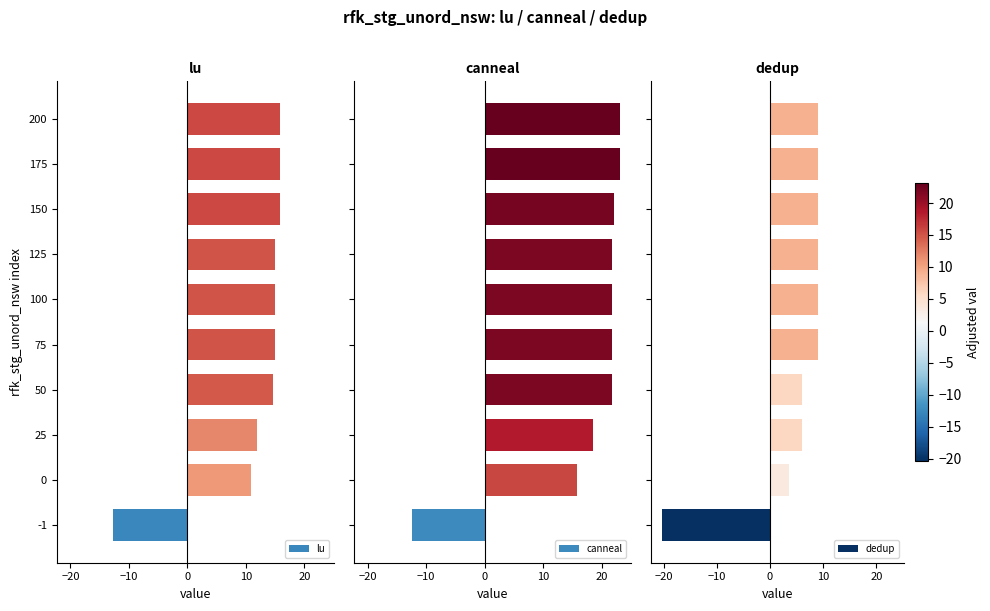

What is the minimum value shown in the chart?

-20.3